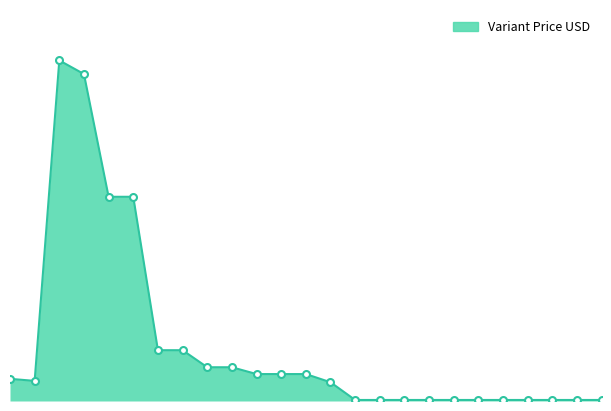

At which label does the data first exceed 59?

Webcam White